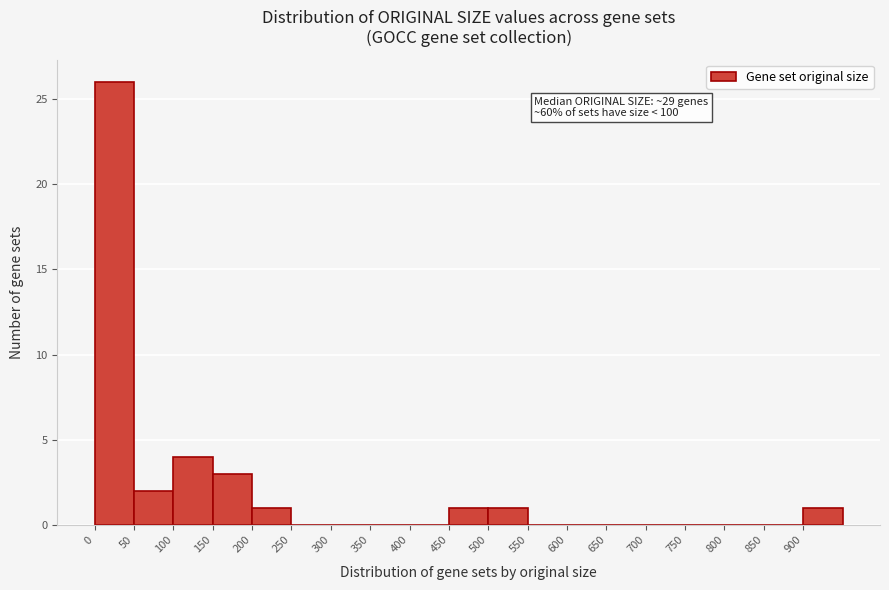

Which range on the x-axis has the tallest bar?

0 to 50